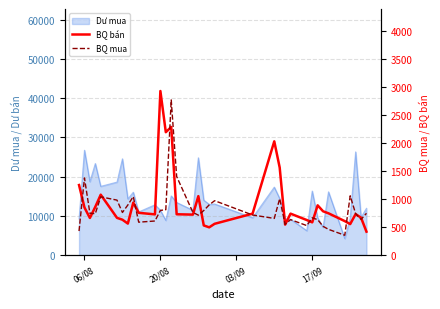

What value does the BQ mua series have at 06/08, to the nearest 100?

400